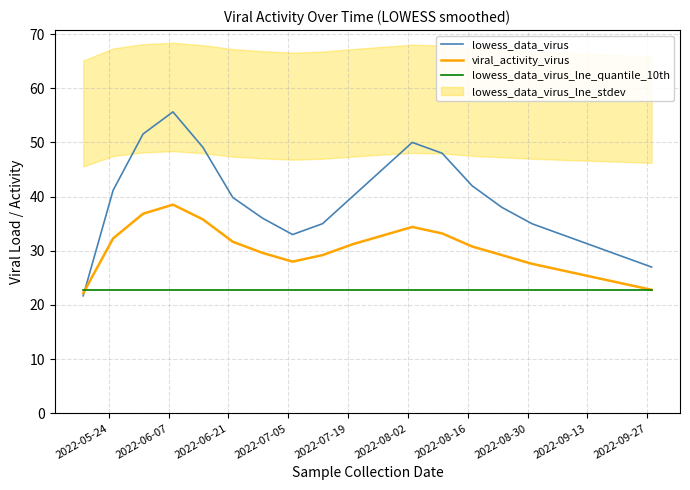

How many intersections are there between lowess_data_virus and lowess_data_virus_lne_quantile_10th?

1